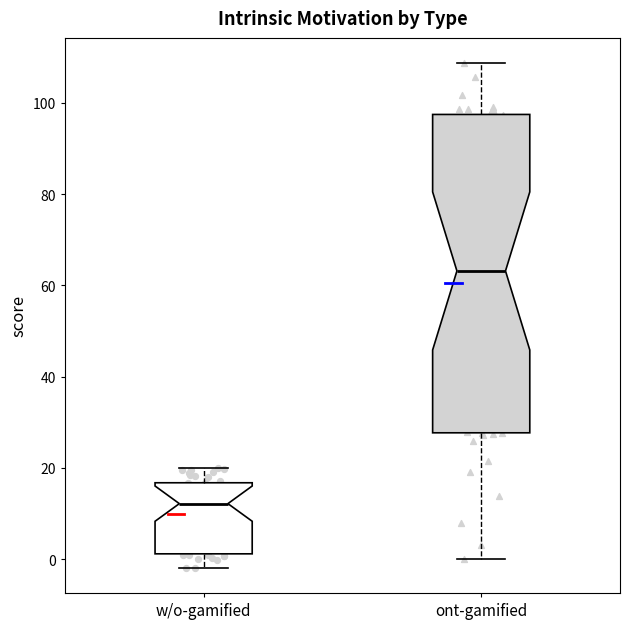

Where is the upper edge of the box for w/o-gamified on the y-axis? The values are not printed on the chart, so give them approximately, as read against the axis.

16